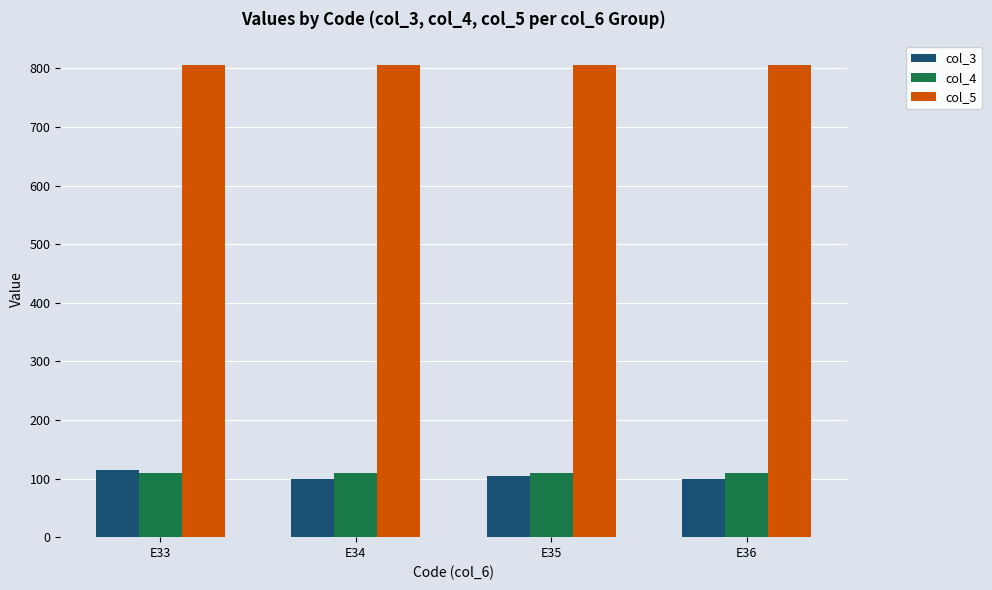

What is the spread (max minus min) of values at E34?

706.3